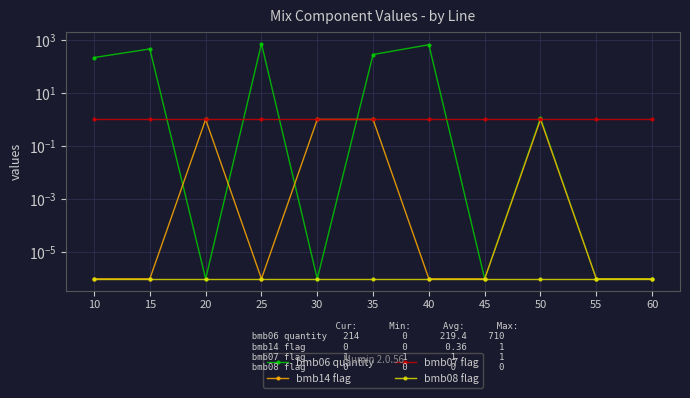

Which series has the largest total across all categories?

bmb06 quantity